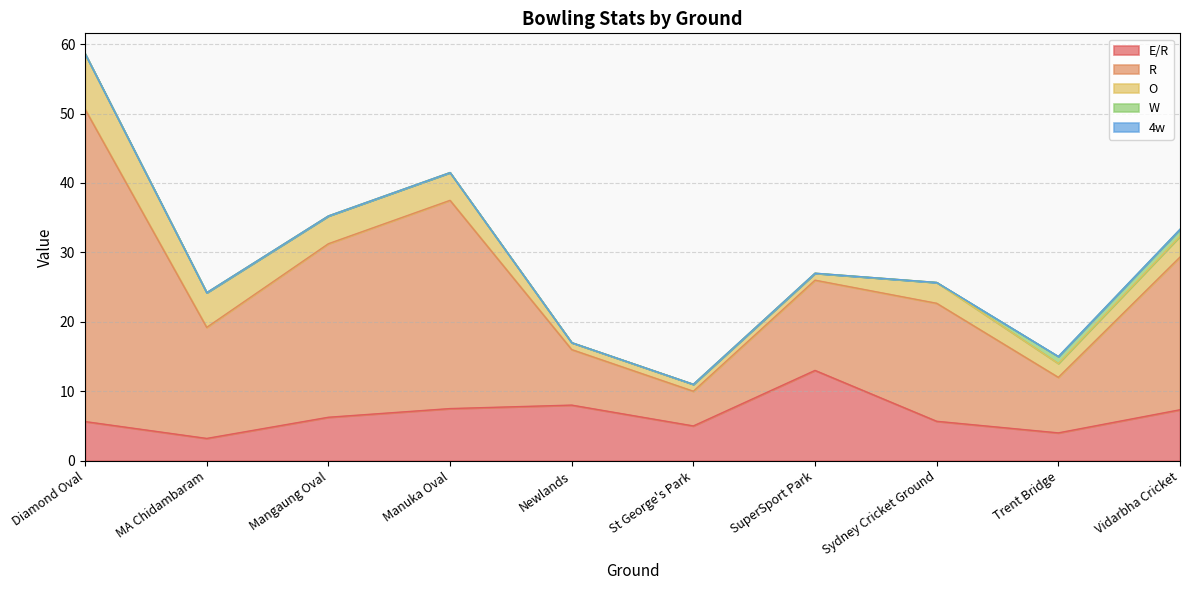

List the labels in order of R value, largest first.

Diamond Oval, Manuka Oval, Mangaung Oval, Vidarbha Cricket, Sydney Cricket Ground, MA Chidambaram, SuperSport Park, Newlands, Trent Bridge, St George's Park